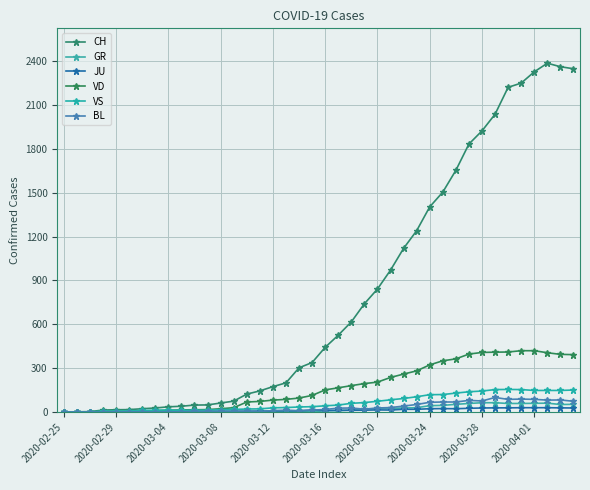

What is the greatest value displayed?

2386